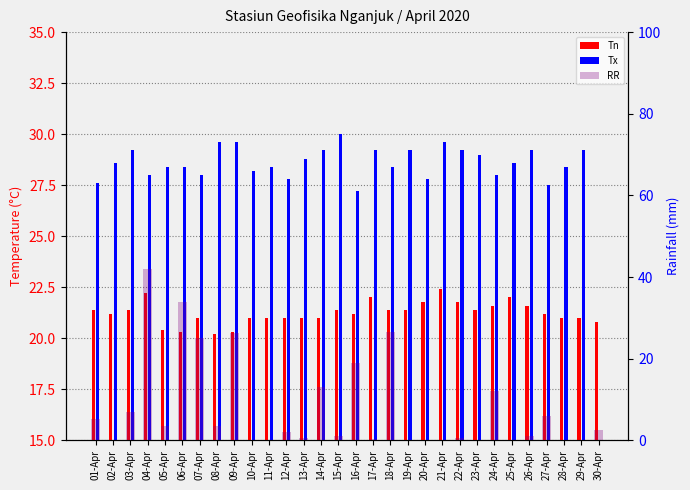

What is the difference between the maximum and second lowest values in the Tn series?

2.1